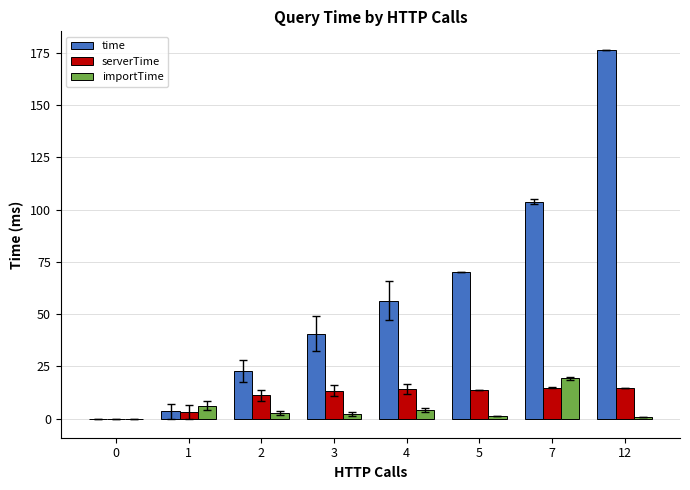

Which series has the widest spread of values?

time